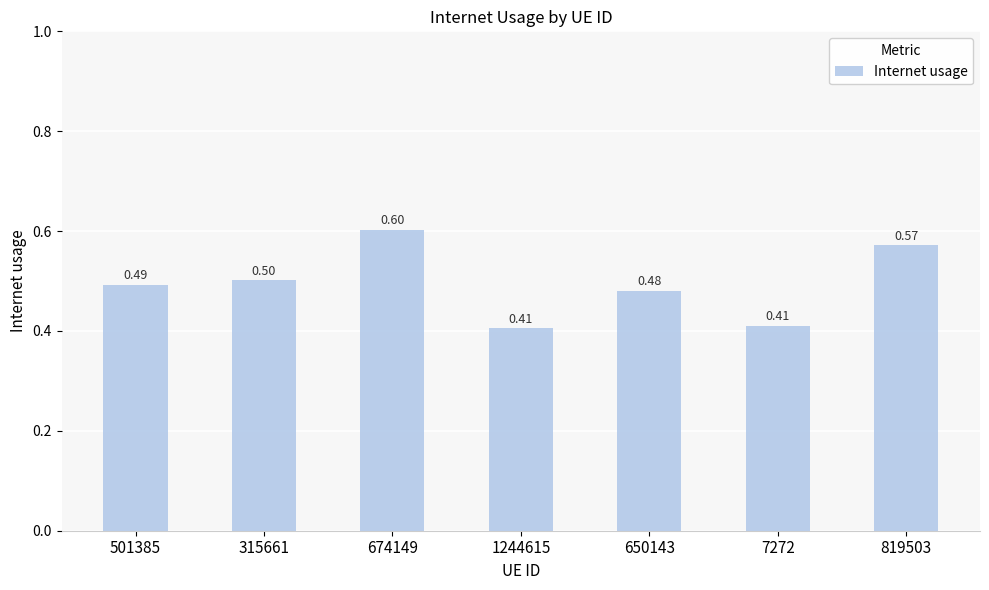

Which has a higher value, 819503 or 1244615?

819503